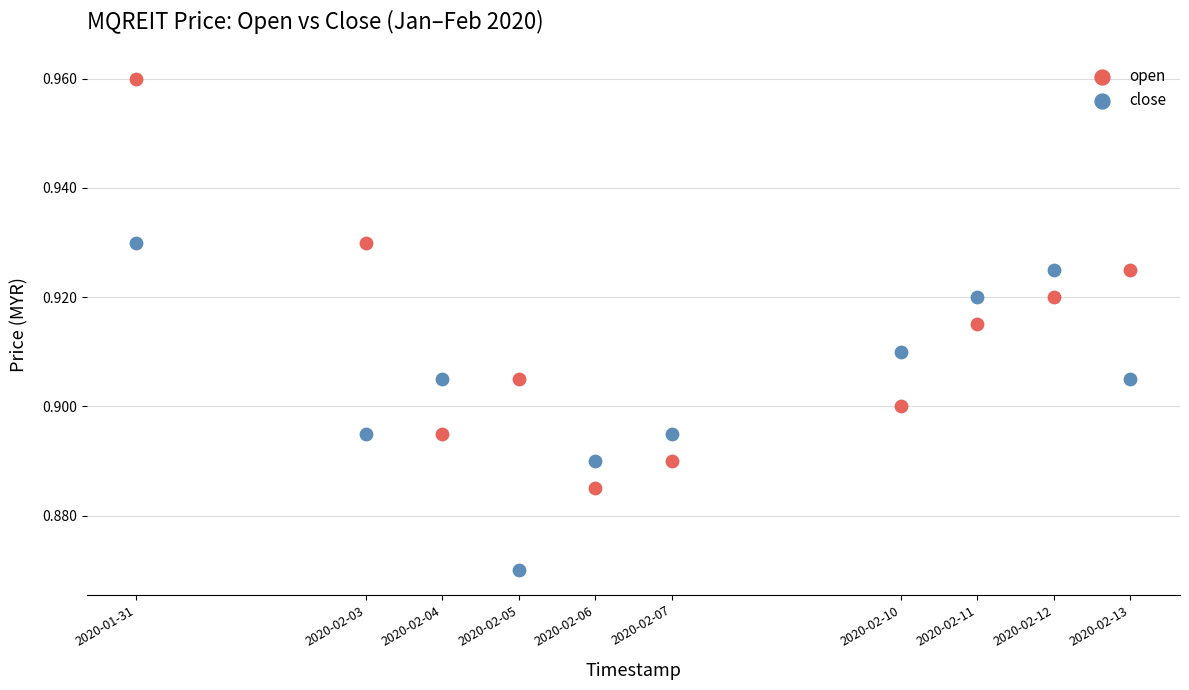

What are all the series names shown in the legend?

open, close